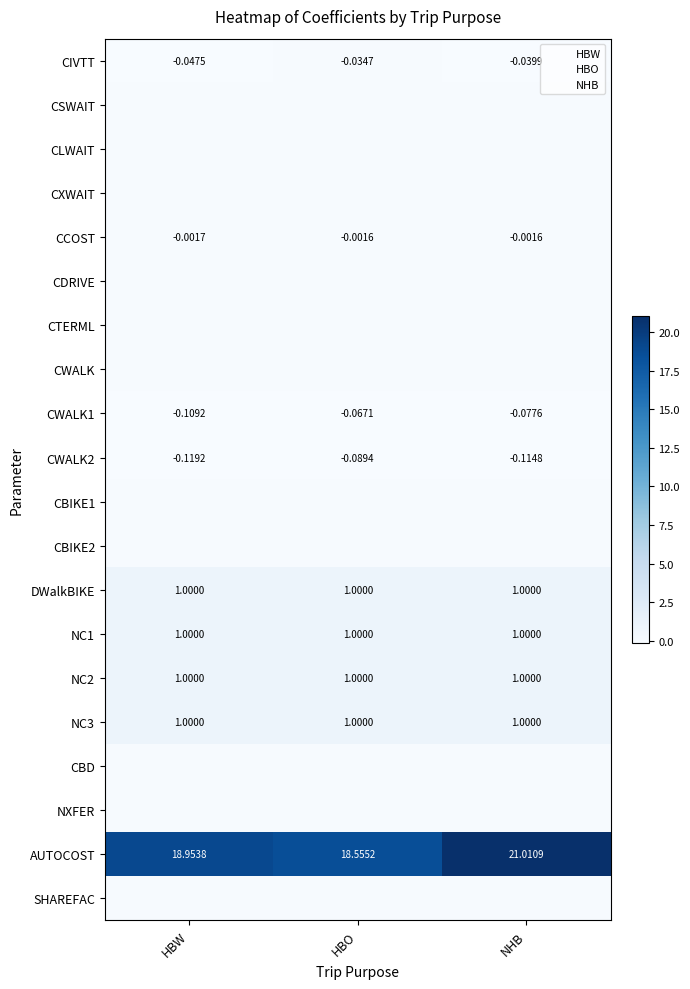

At which label is CIVTT closest to 0?

HBO